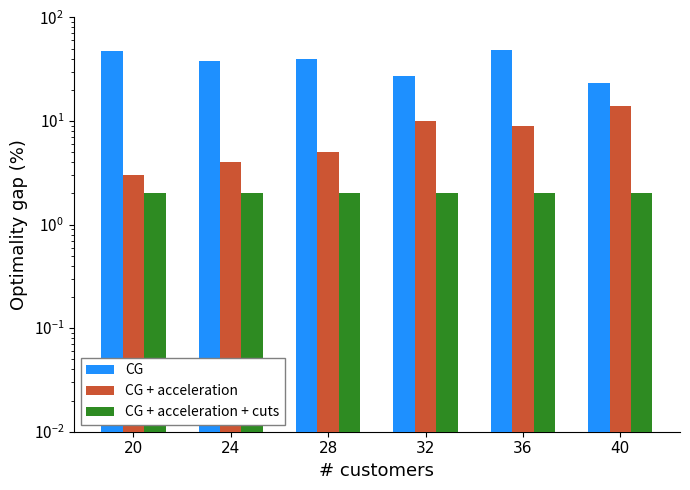

Which series changed the most between 24 and 36?

CG